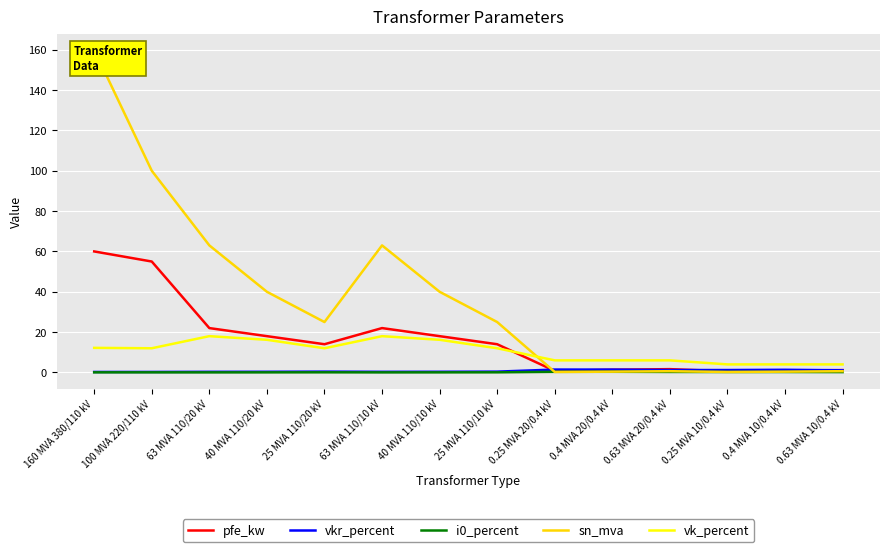

True or false: i0_percent has a value of 0.0 at 63 MVA 110/20 kV.

True